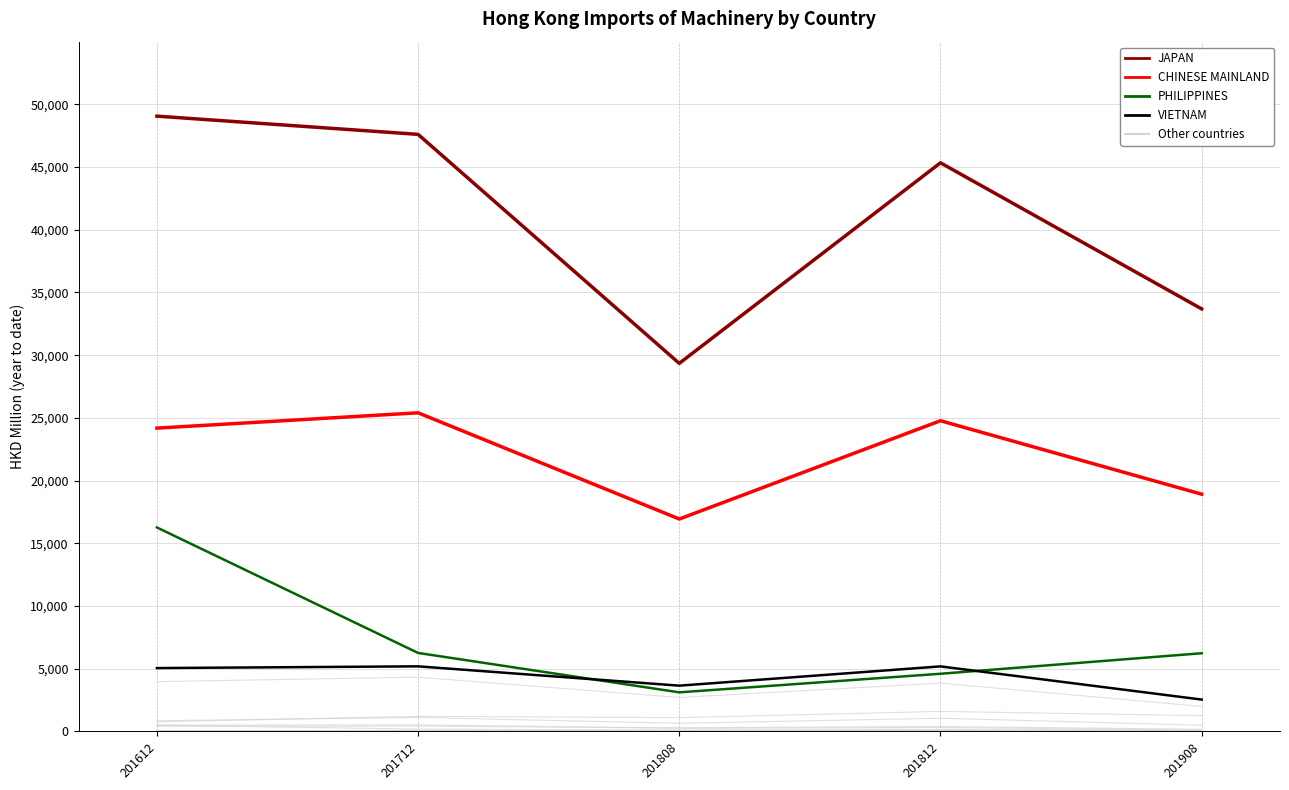

Is it true that JAPAN equals 23957.1 at 201812?

False